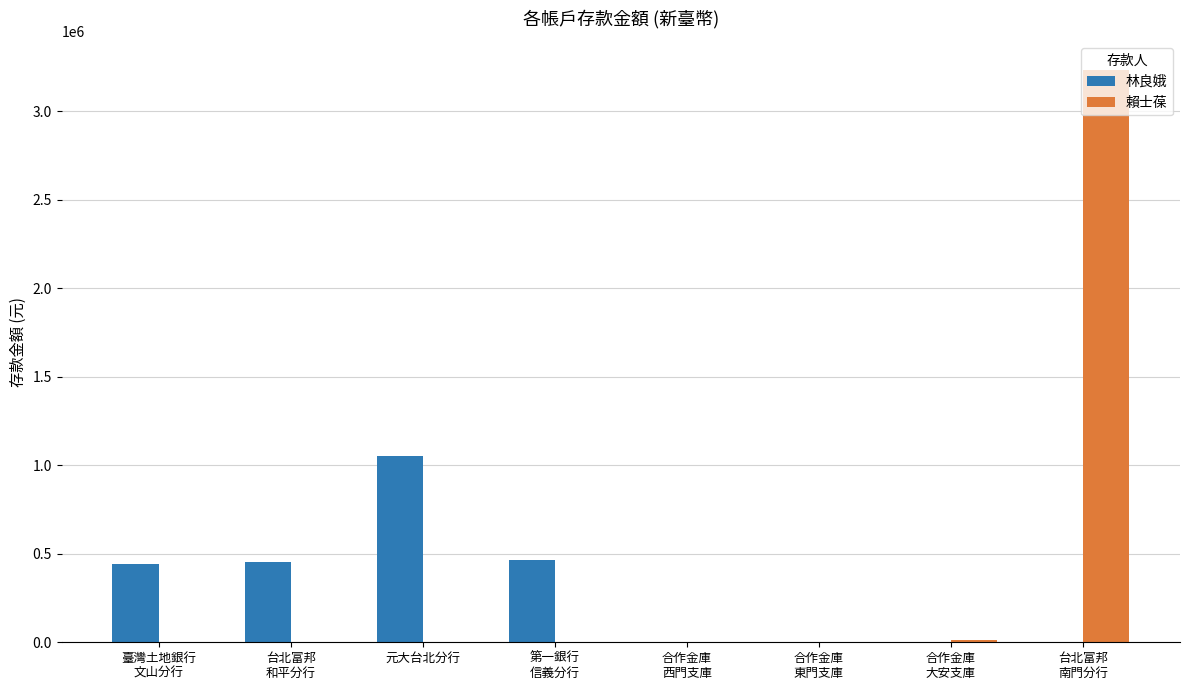

The value of 賴士葆 at 合作金庫
西門支庫 is 274. True or false?

True